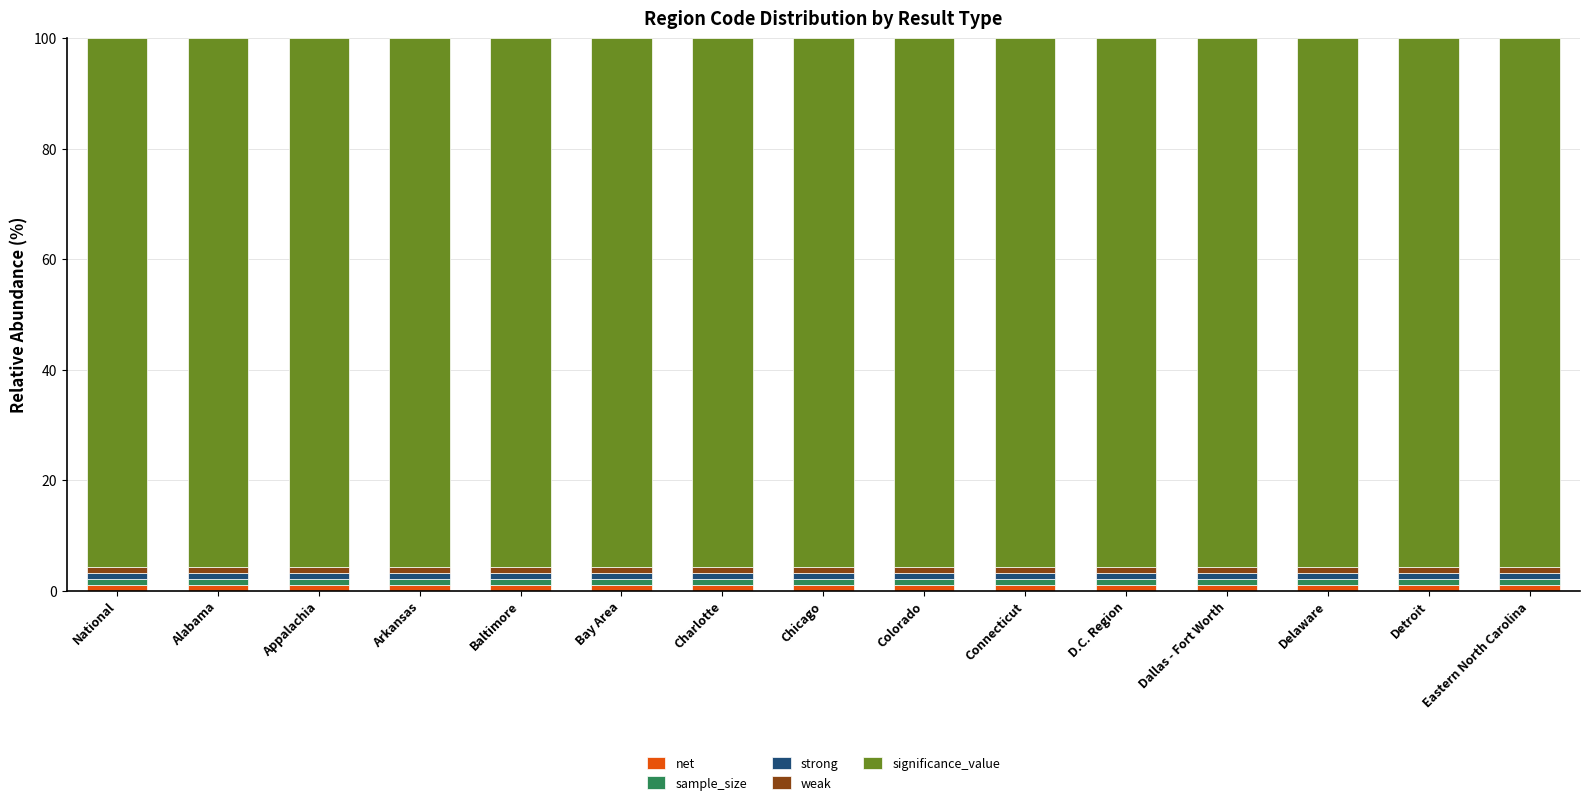

What is the total value across all series at Delaware?

100.0